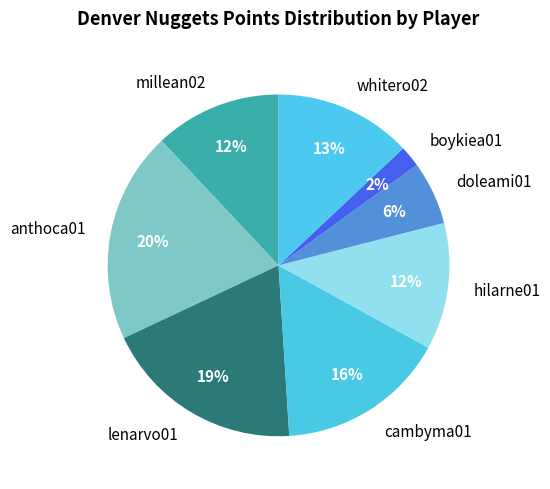

To the nearest percent, what is the average slice percentage?

12%